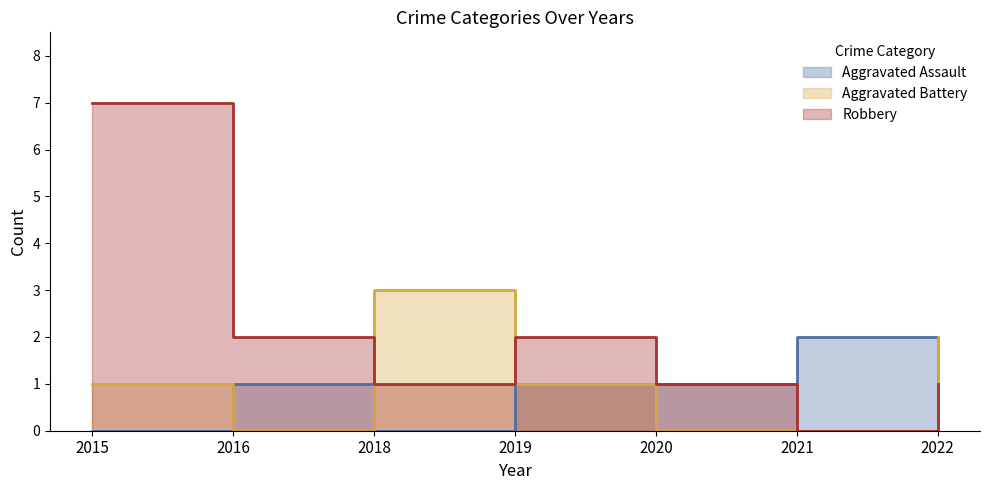

Is it true that Robbery equals 2 at 2022?

False